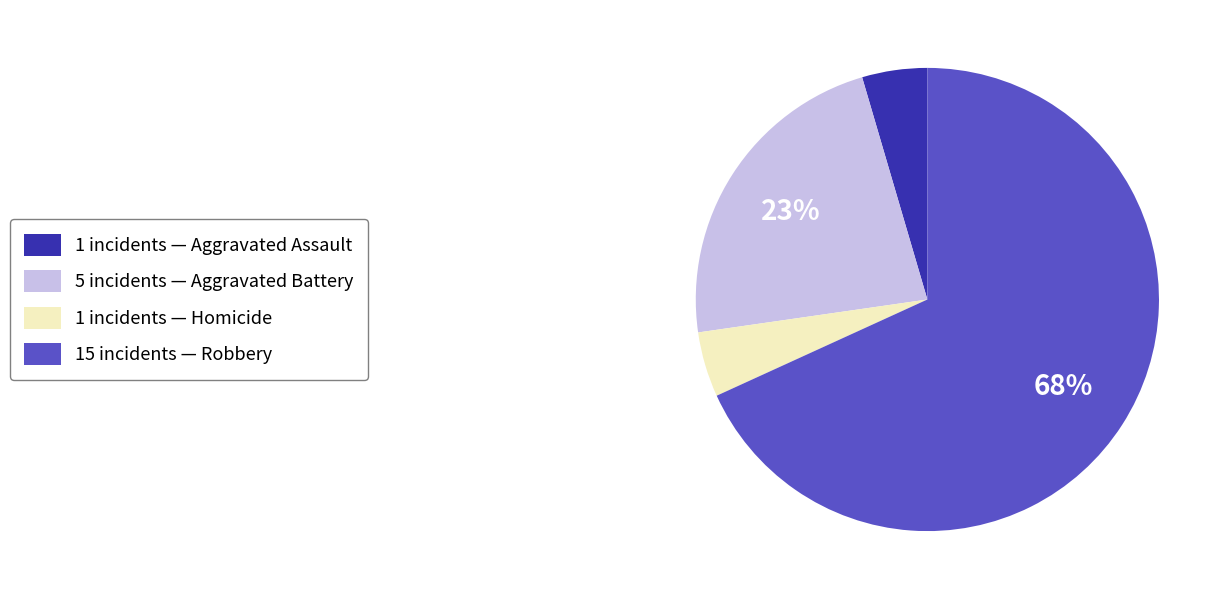

Is the sum of 1 incidents — Homicide and 1 incidents — Aggravated Assault greater than half?

No